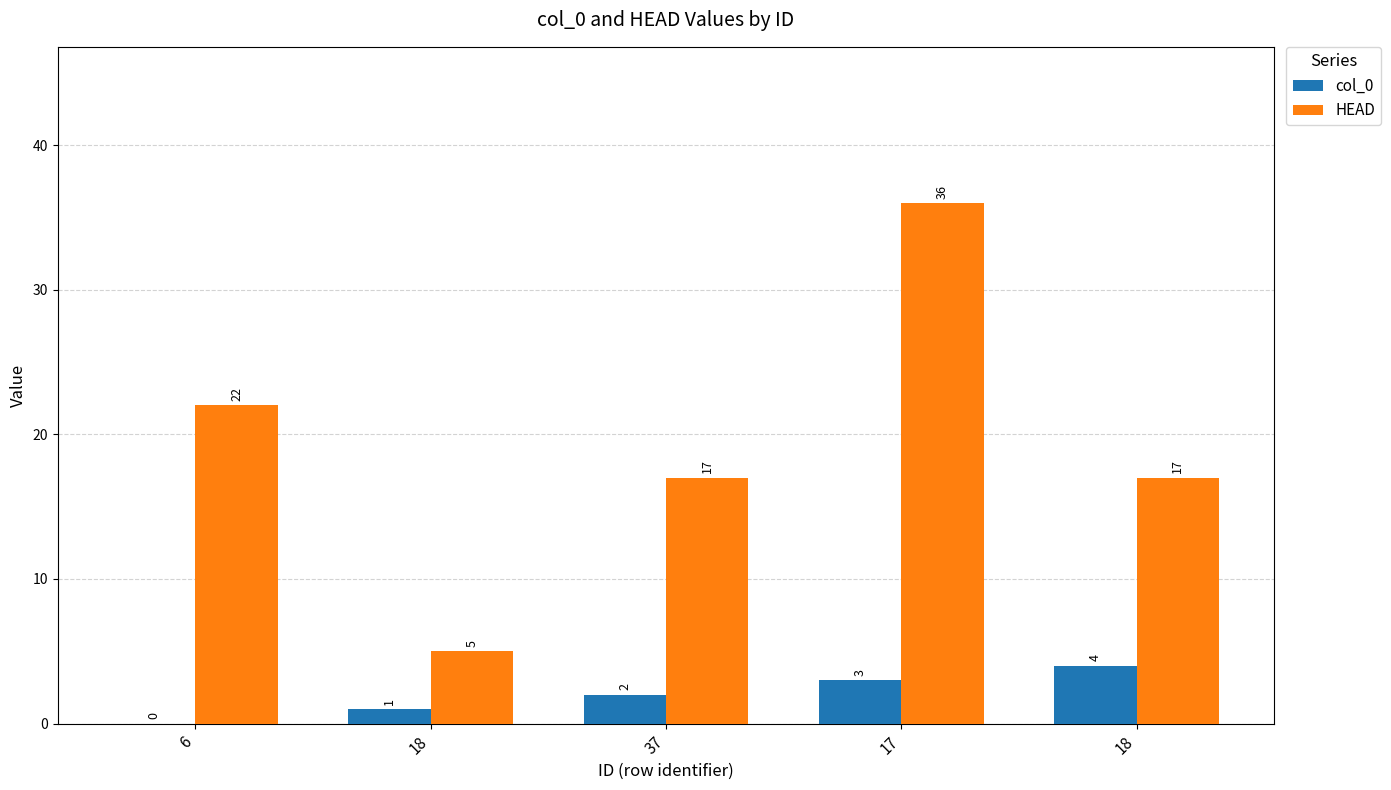

What is the difference between the highest and lowest values at 18?

4